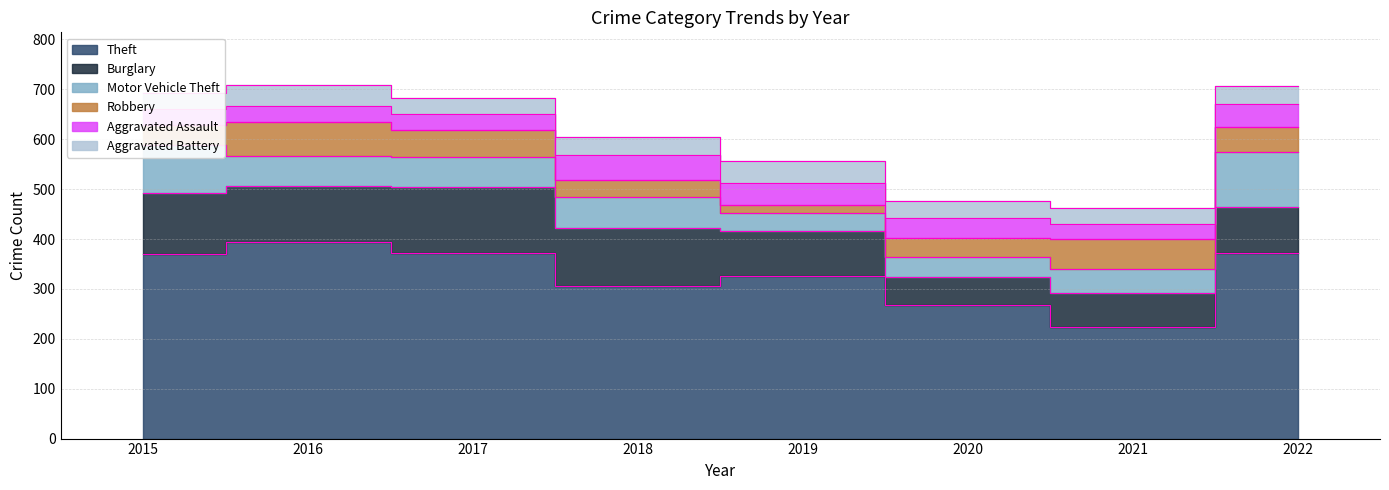

How many data points in Aggravated Assault are less than 39?

4